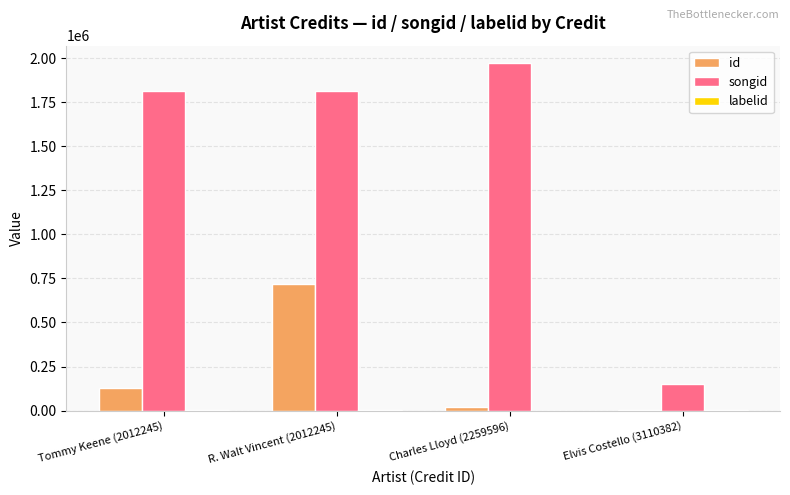

How many data points does each series have?

4